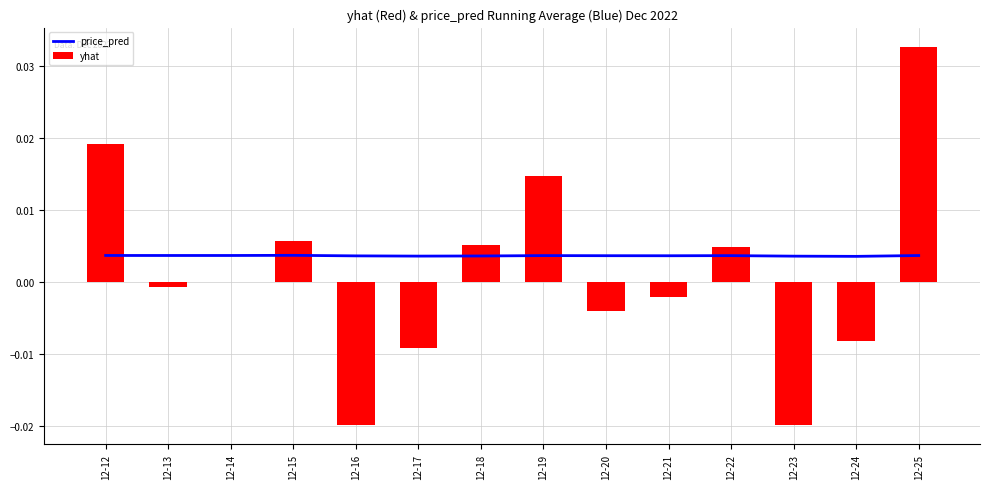

Are the bars horizontal?

No